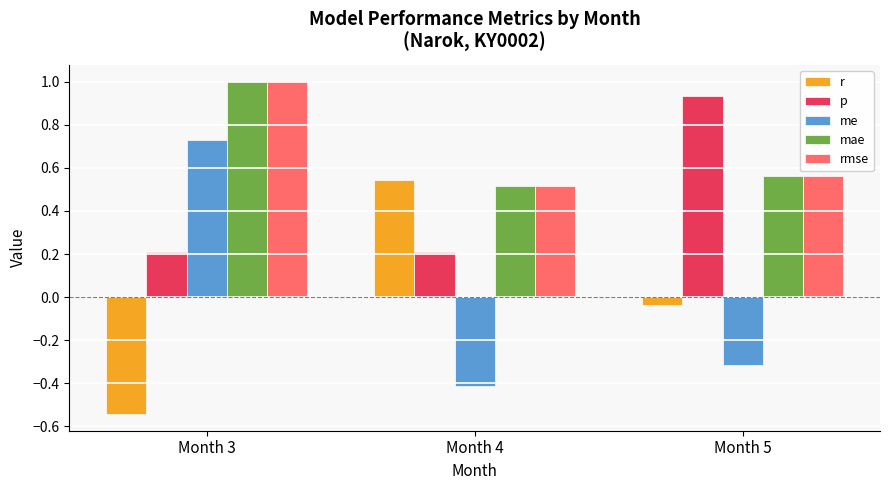

List the labels in order of mae value, smallest first.

Month 4, Month 5, Month 3